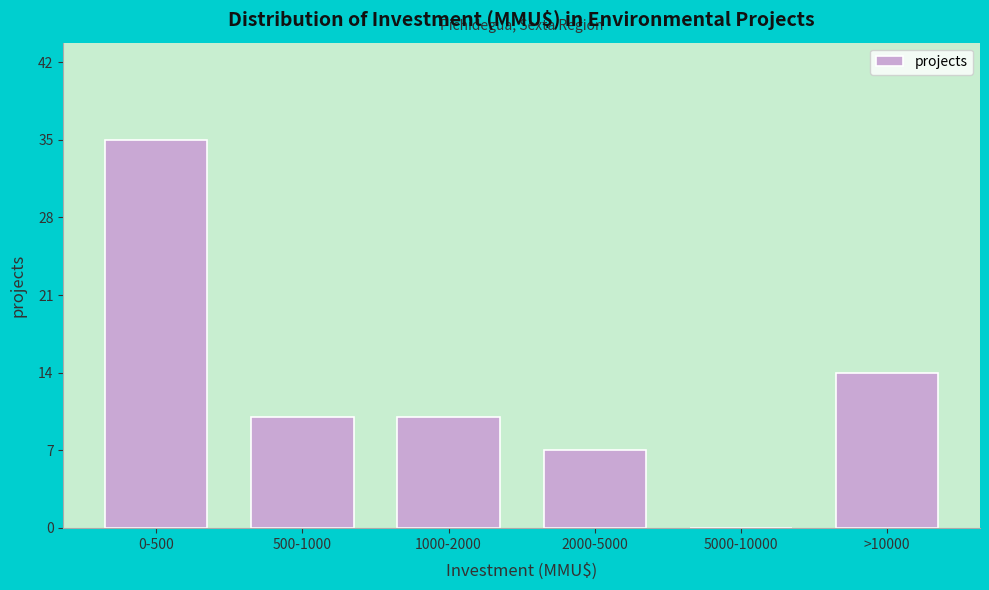

Reading left to right, extract all data points from this chart.

0-500=35	500-1000=10	1000-2000=10	2000-5000=7	5000-10000=0	>10000=14